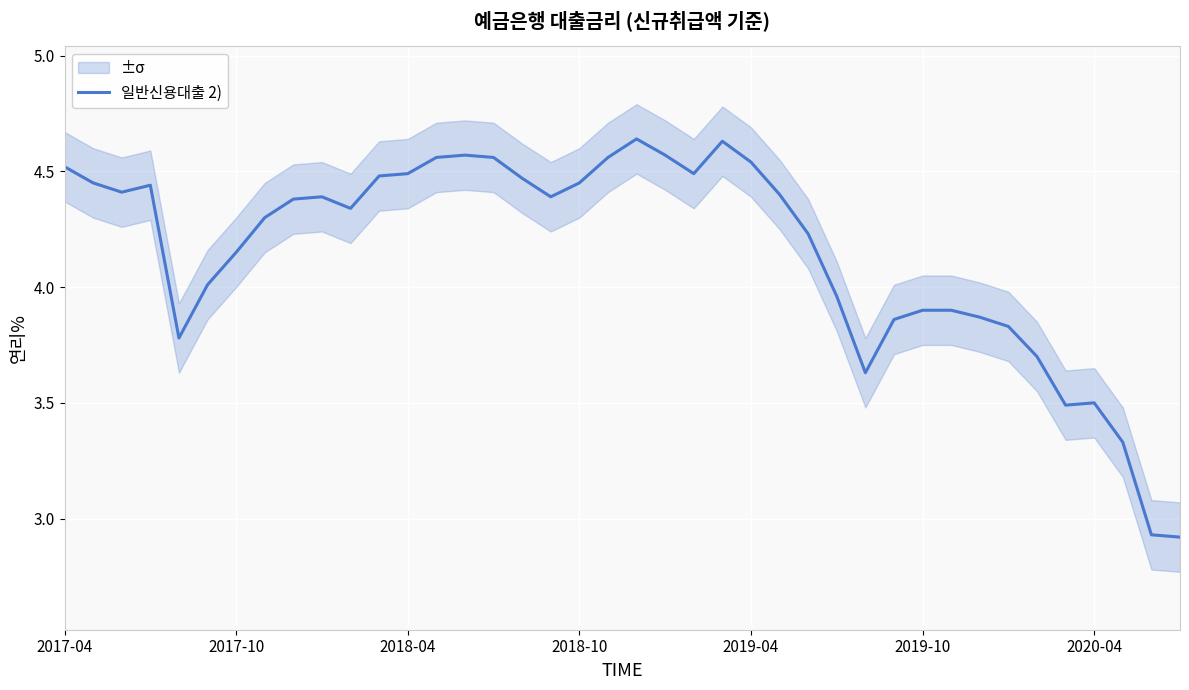

What is the maximum value shown in the chart?

4.6